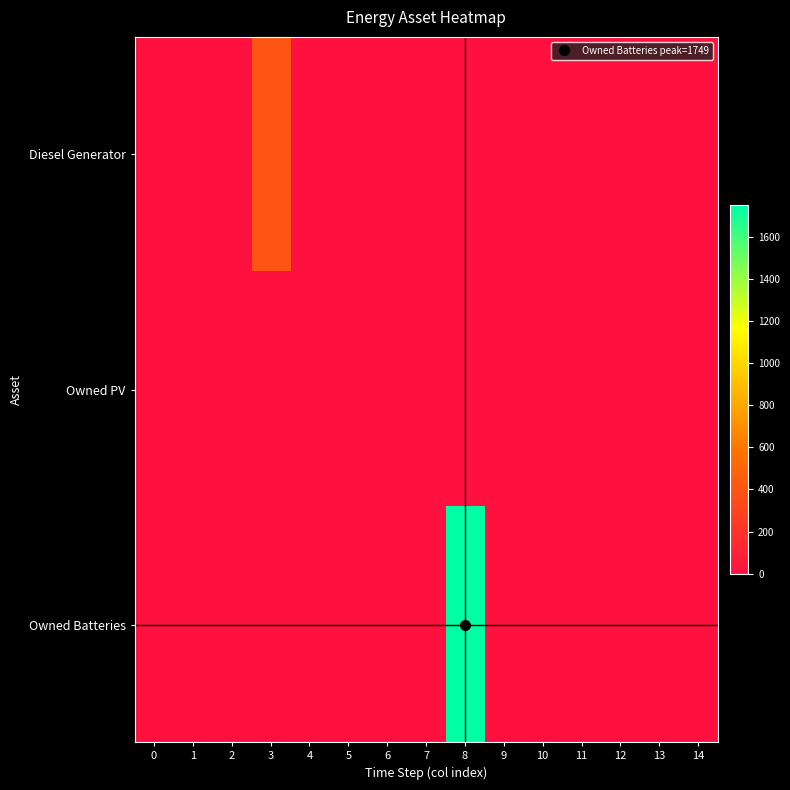

Which category has the highest value across all series?

8